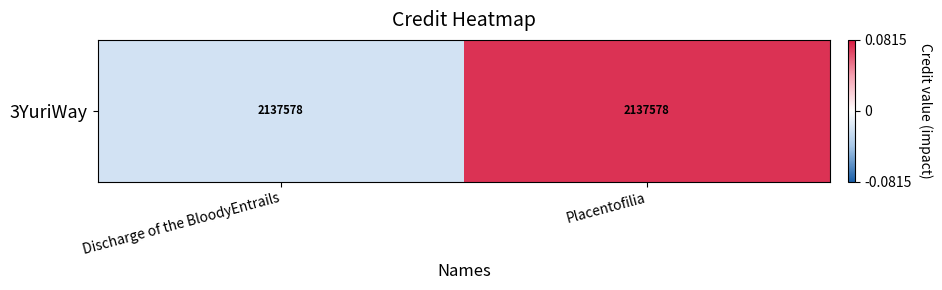

At which label does the data first exceed 0?

Placentofilia